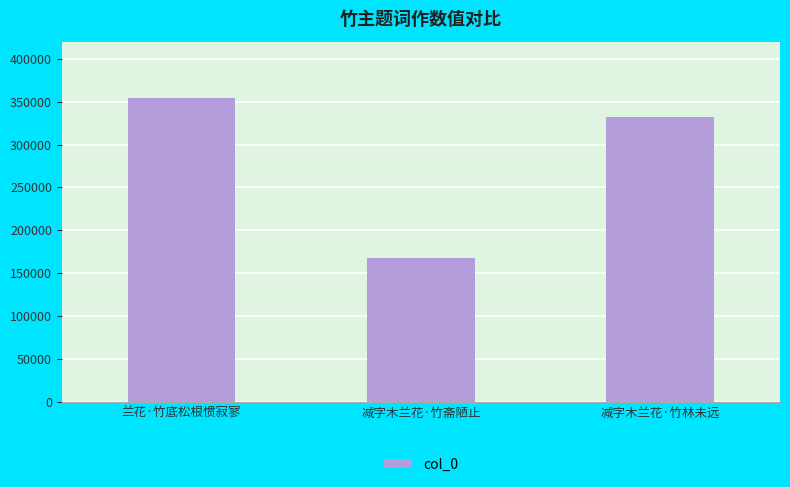

What is the sum of the values at 兰花·竹底松根惯寂寥 and 减字木兰花·竹斋陋止?

522177